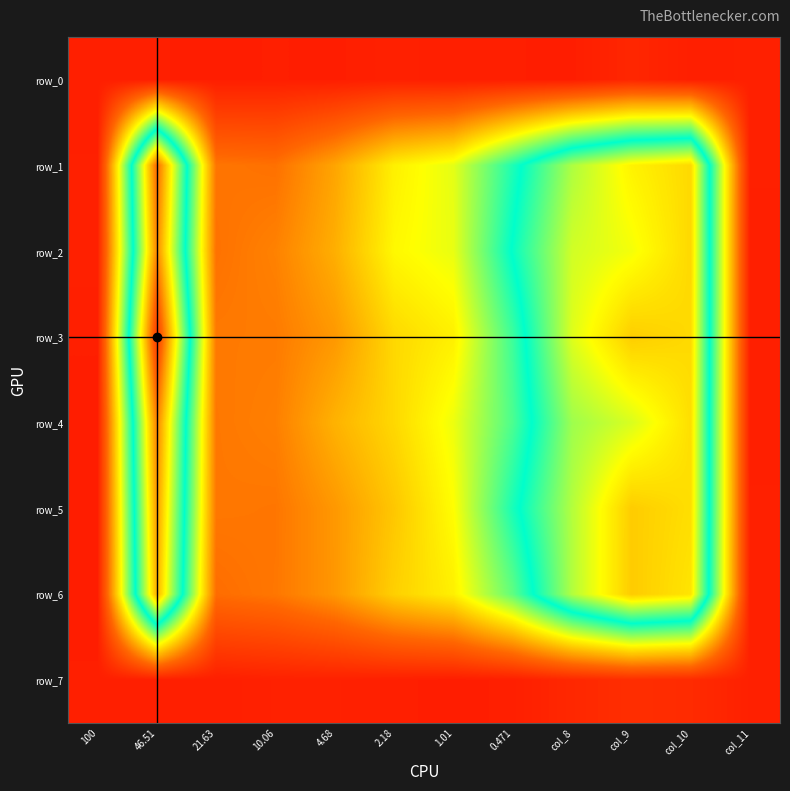

Which label corresponds to the largest value in the chart?

46.51